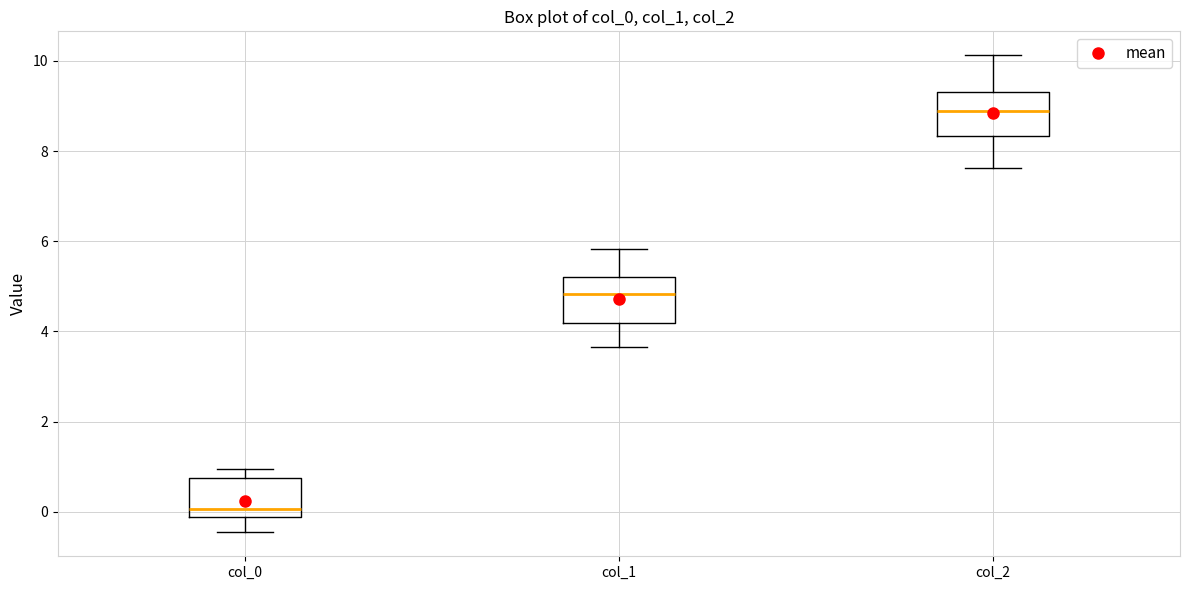

Reading left to right, read every box against the y-axis: the position of its median line, the range the box covers, and the ends of its whiskers. The values are not printed on the chart, so give them approximately, as read against the axis.

col_0: median 0.0, box -0.2 to 0.8, whiskers -0.4 to 1.0
col_1: median 4.8, box 4.2 to 5.2, whiskers 3.6 to 5.8
col_2: median 8.8, box 8.4 to 9.4, whiskers 7.6 to 10.2